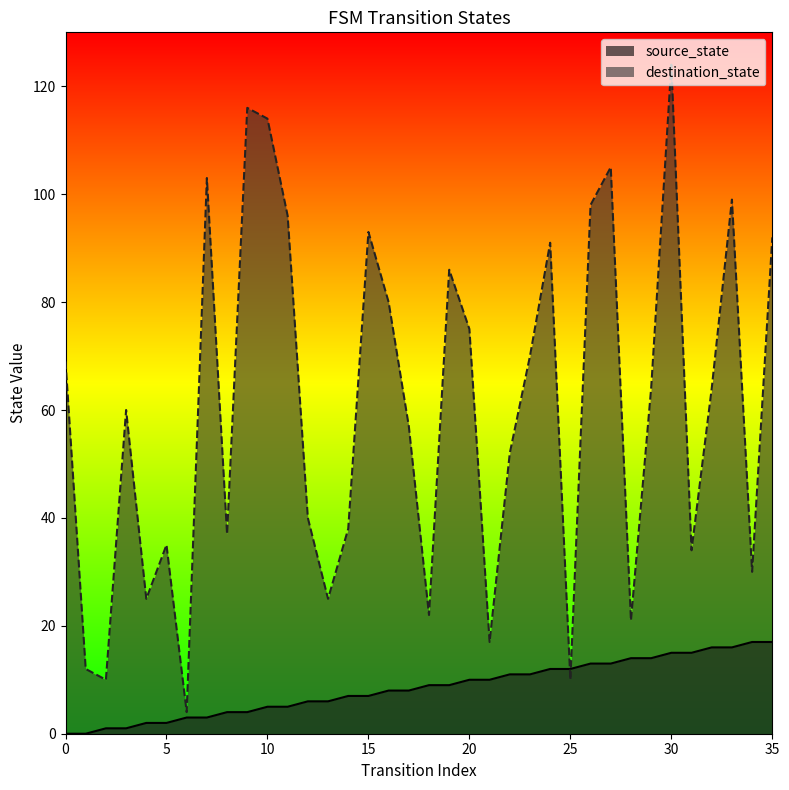

At 23, list the series in order from smallest to largest.

source_state, destination_state